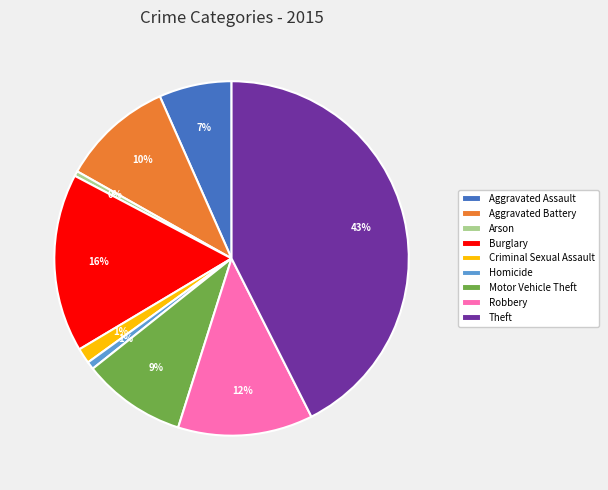

Does Arson account for over 50% of the chart?

No